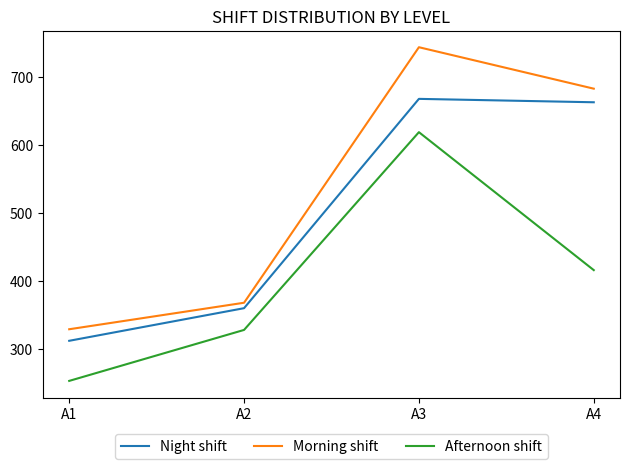

Which series changed the most between A2 and A4?

Morning shift